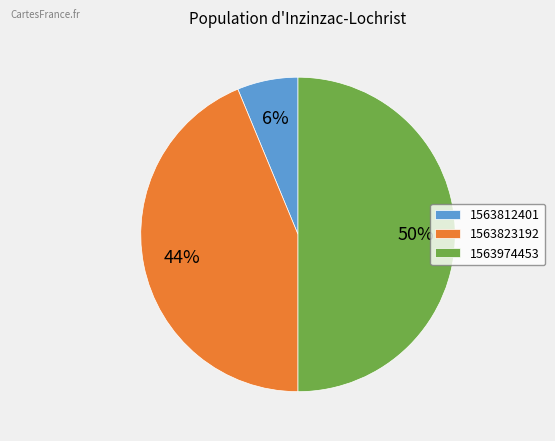

Is 1563823192 the majority of the pie?

No